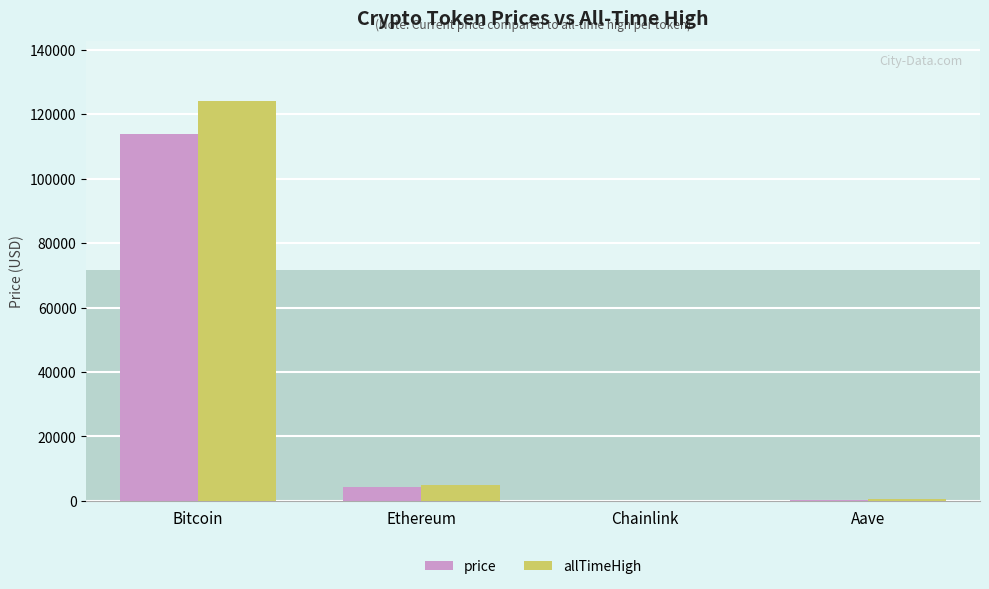

Rank the series by their maximum value, from highest to lowest.

allTimeHigh, price